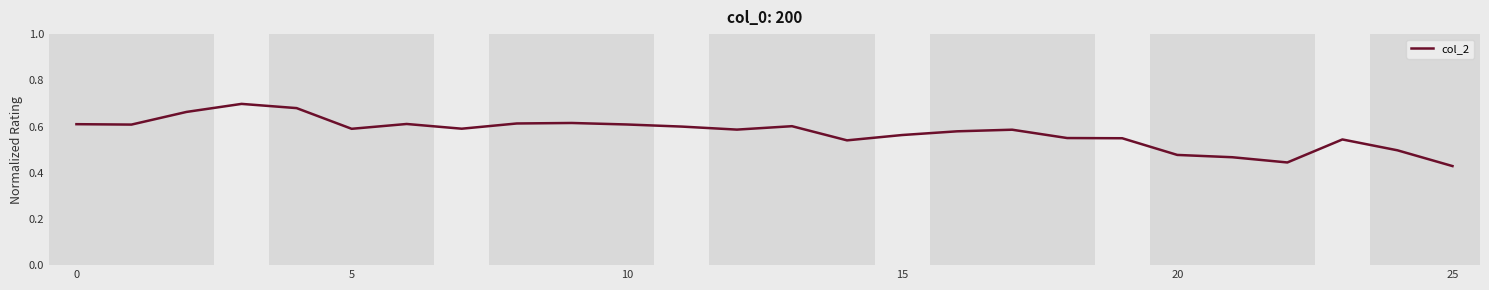

What is the difference between the maximum and minimum values?

0.3